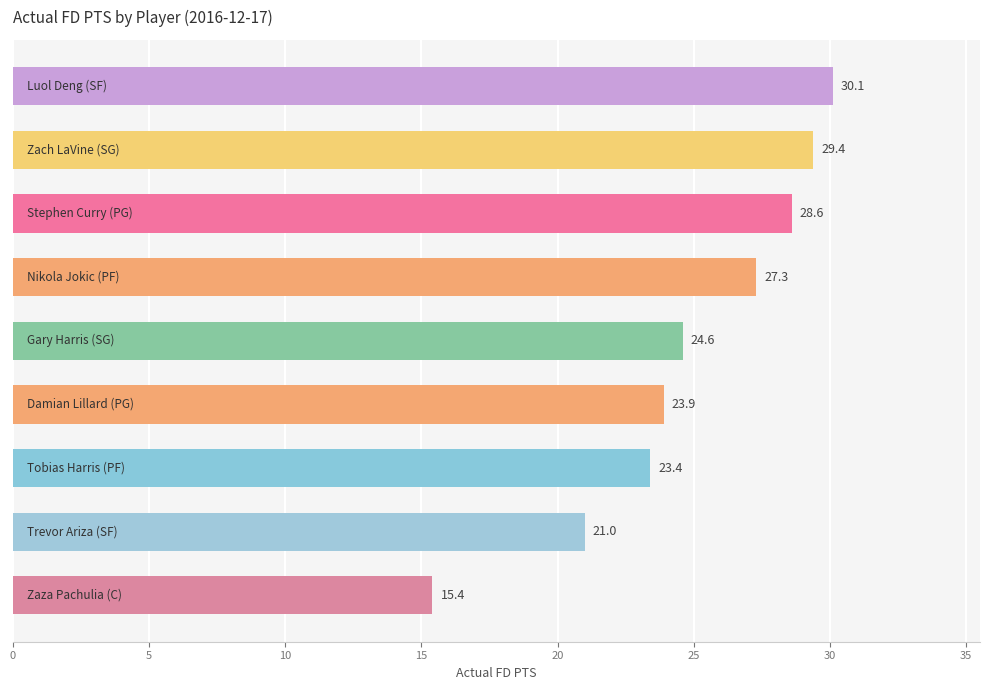

What is the greatest value displayed?

30.1